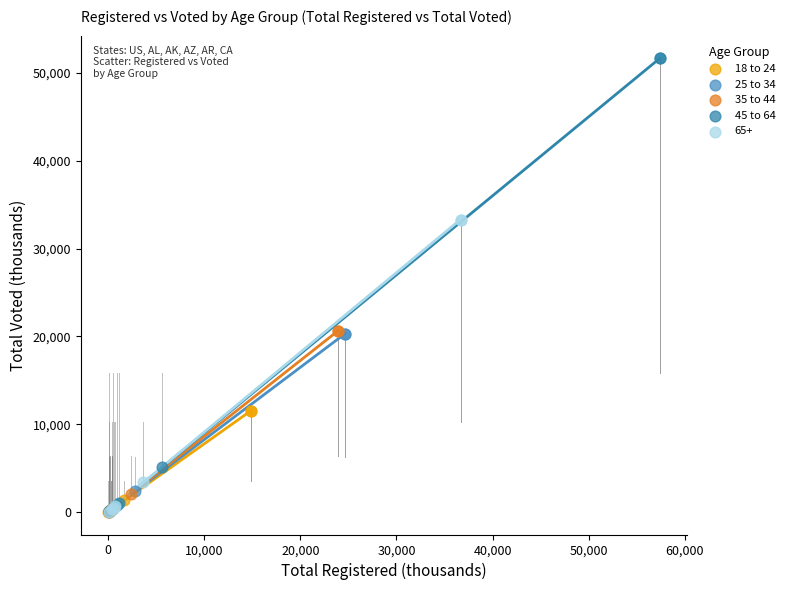

Which series reaches the maximum Y coordinate?

45 to 64